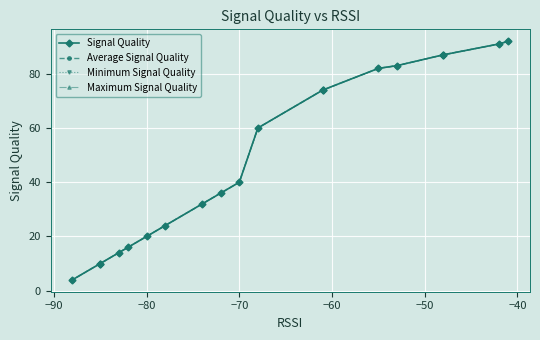

How many series are shown in this chart?

4